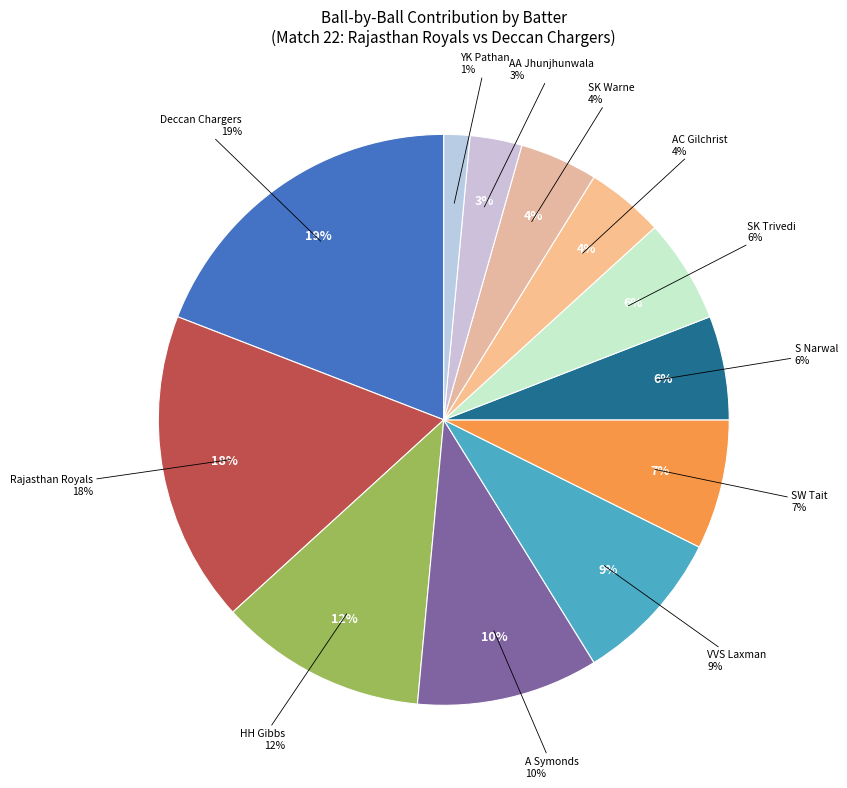

Does VVS Laxman account for over 50% of the chart?

No